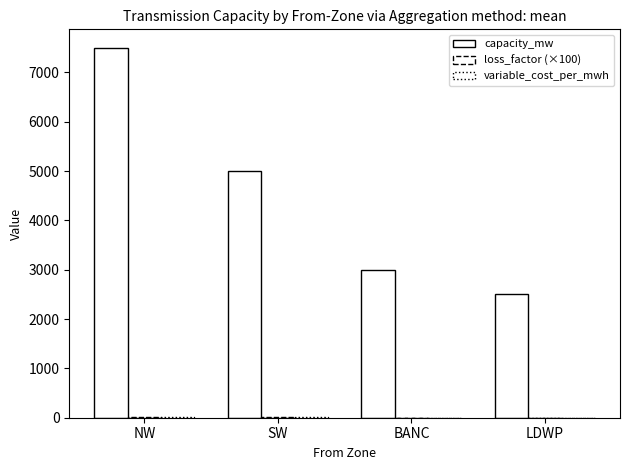

How many groups of bars are there?

4